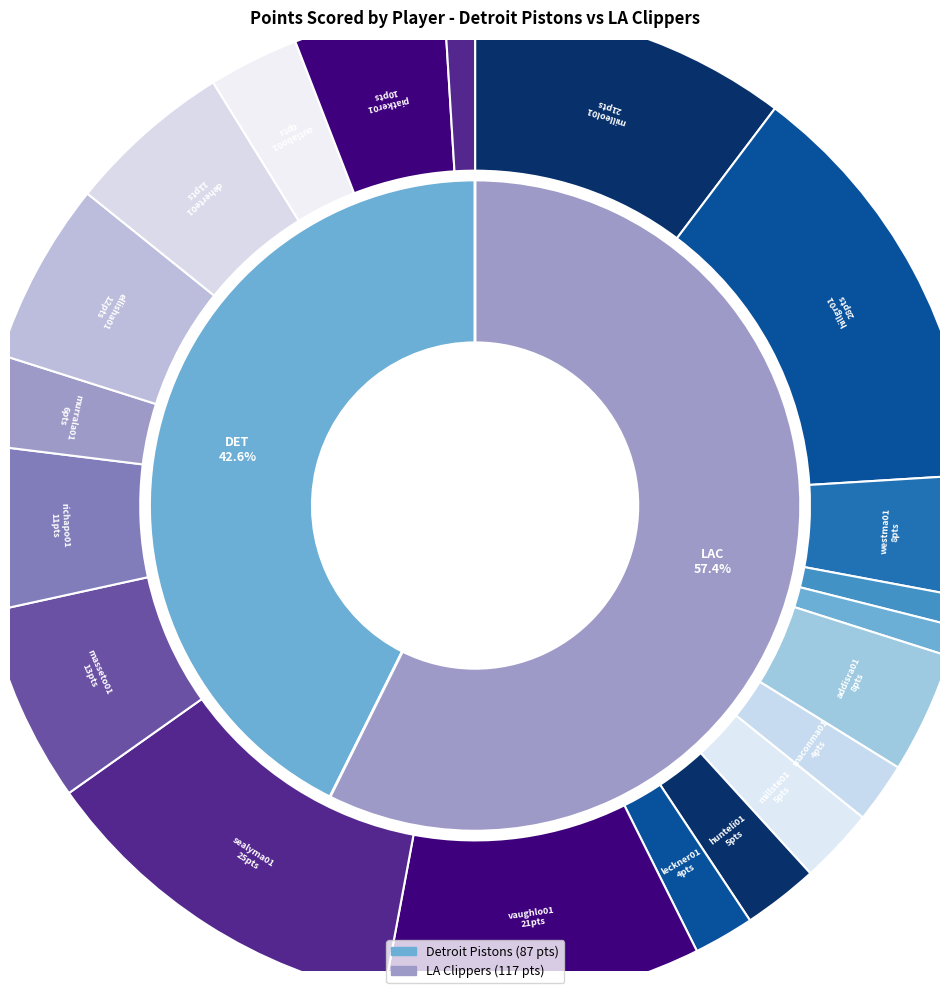

How much of the chart is everything except houstal01?

99.0%